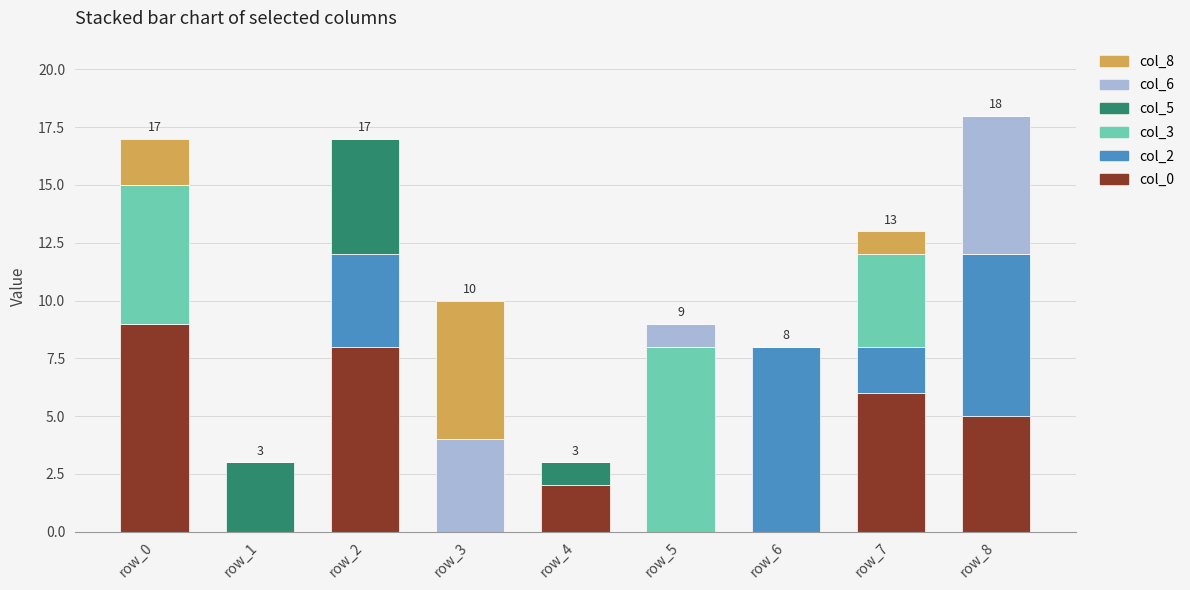

True or false: col_0 has a value of 0 at row_3.

True